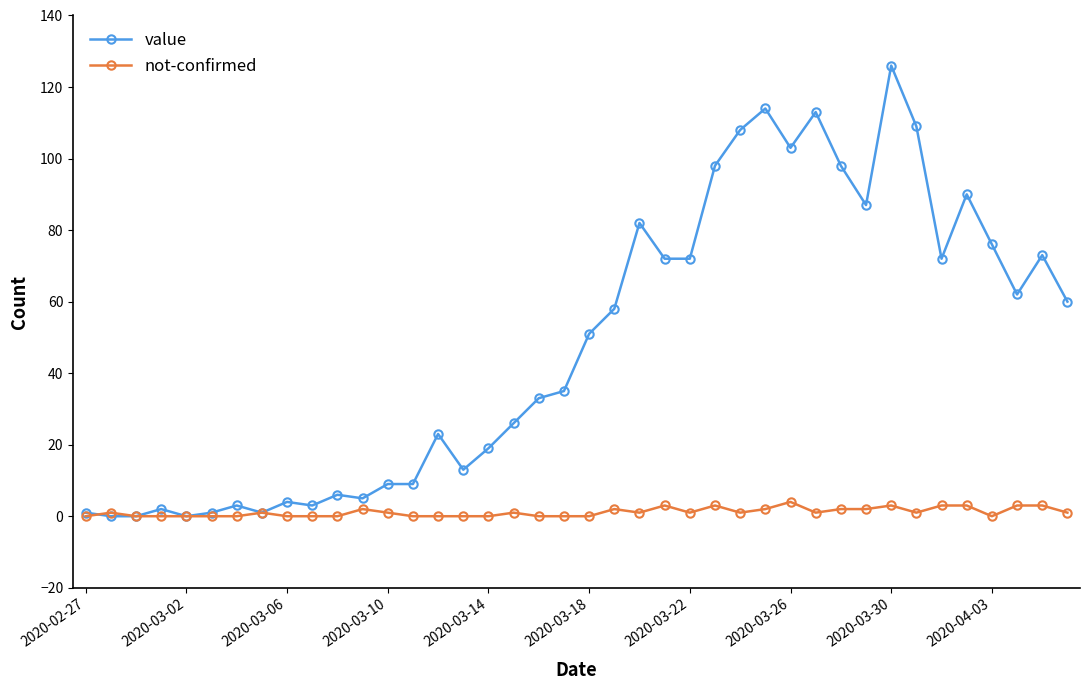

What are all the series names shown in the legend?

value, not-confirmed